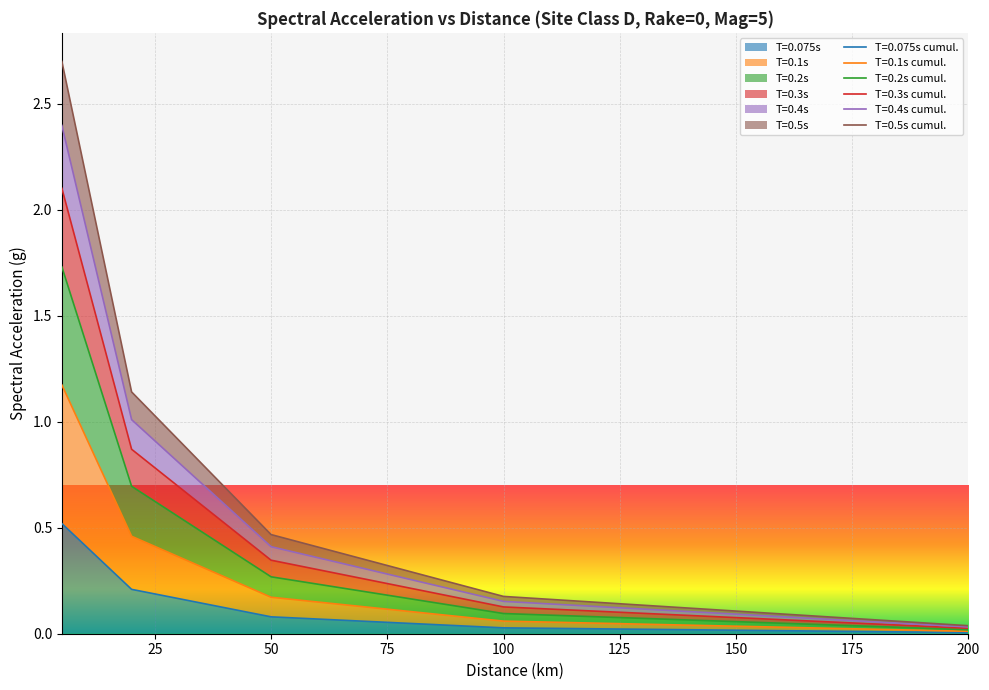

At which label is 0.3 closest to 1?

20